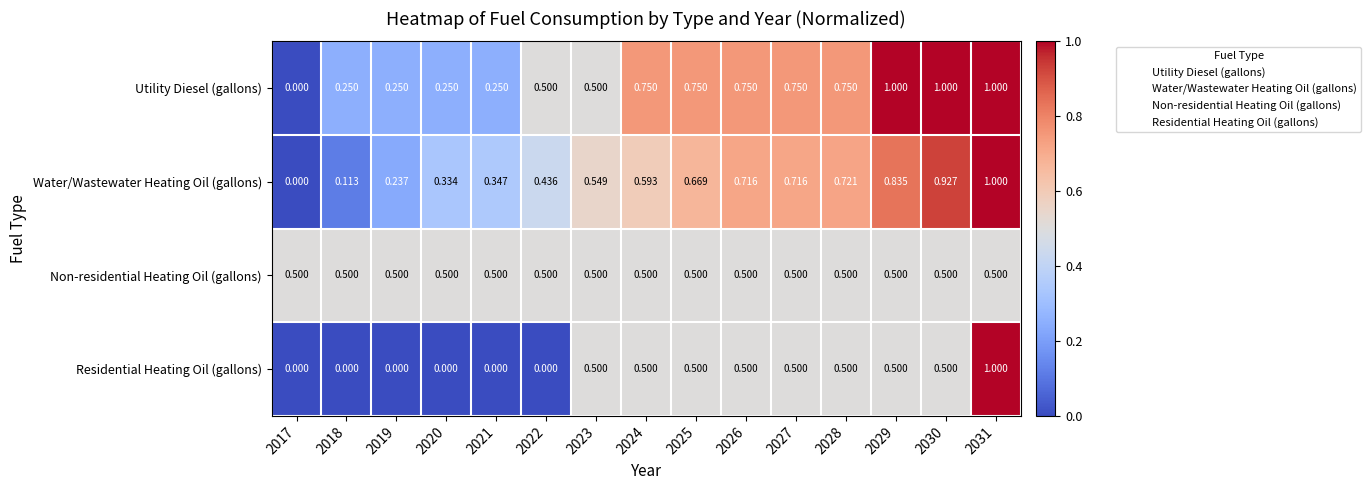

Which series has the largest total across all categories?

Utility Diesel (gallons)